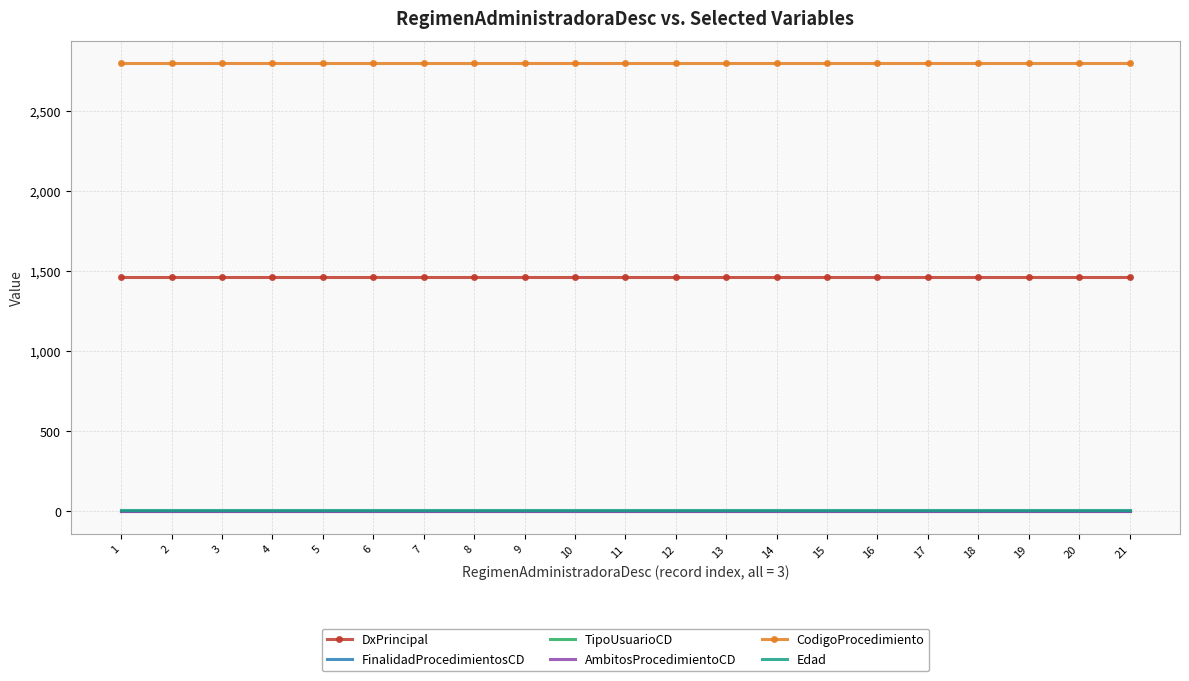

Is this an area chart (filled region under the line)?

No